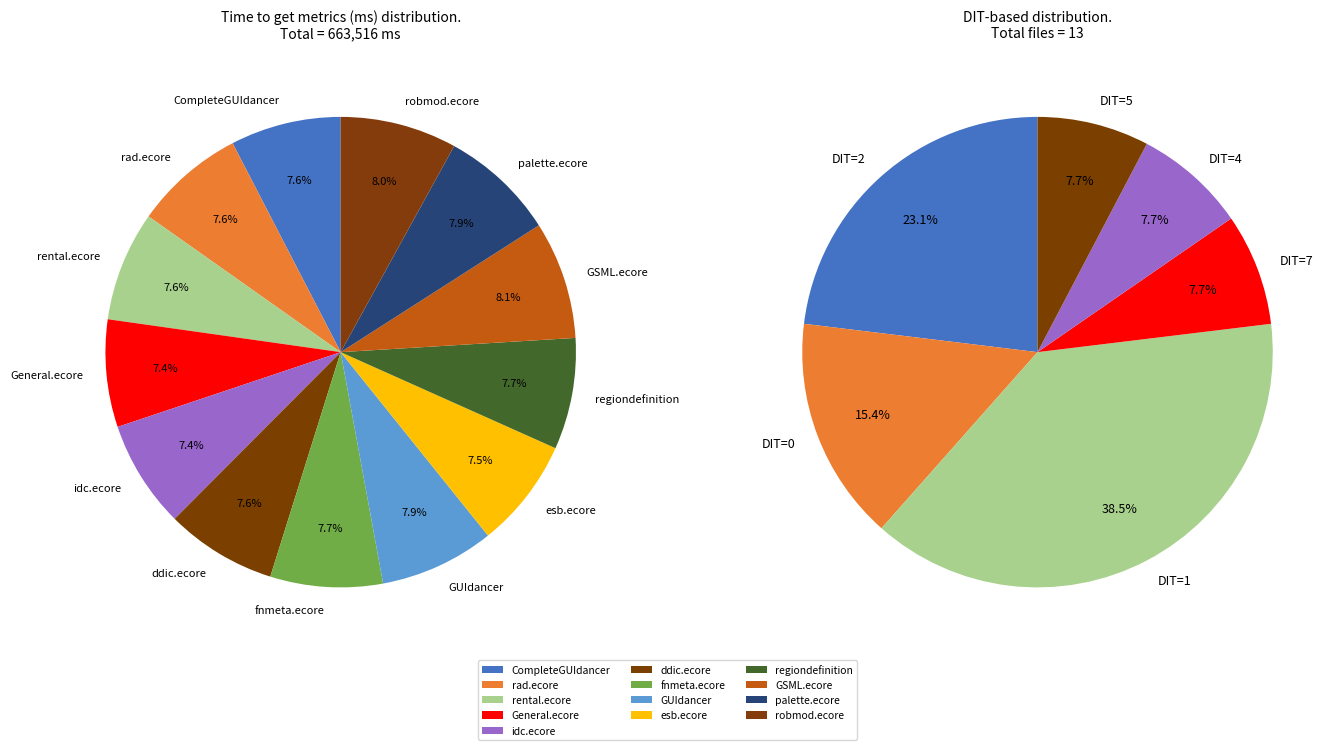

True or false: 9 accounts for 1% of the total.

False